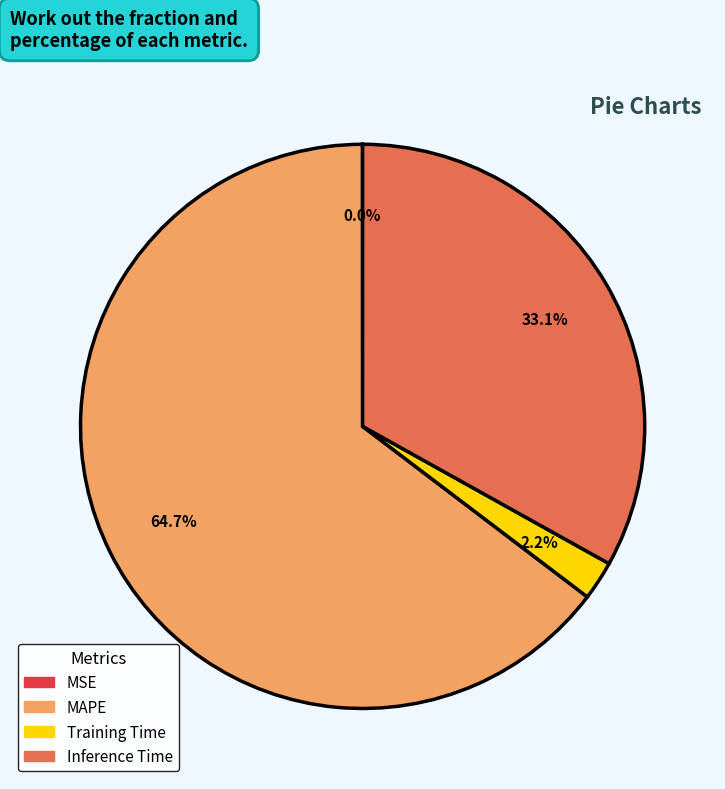

Does any single category account for the majority?

Yes